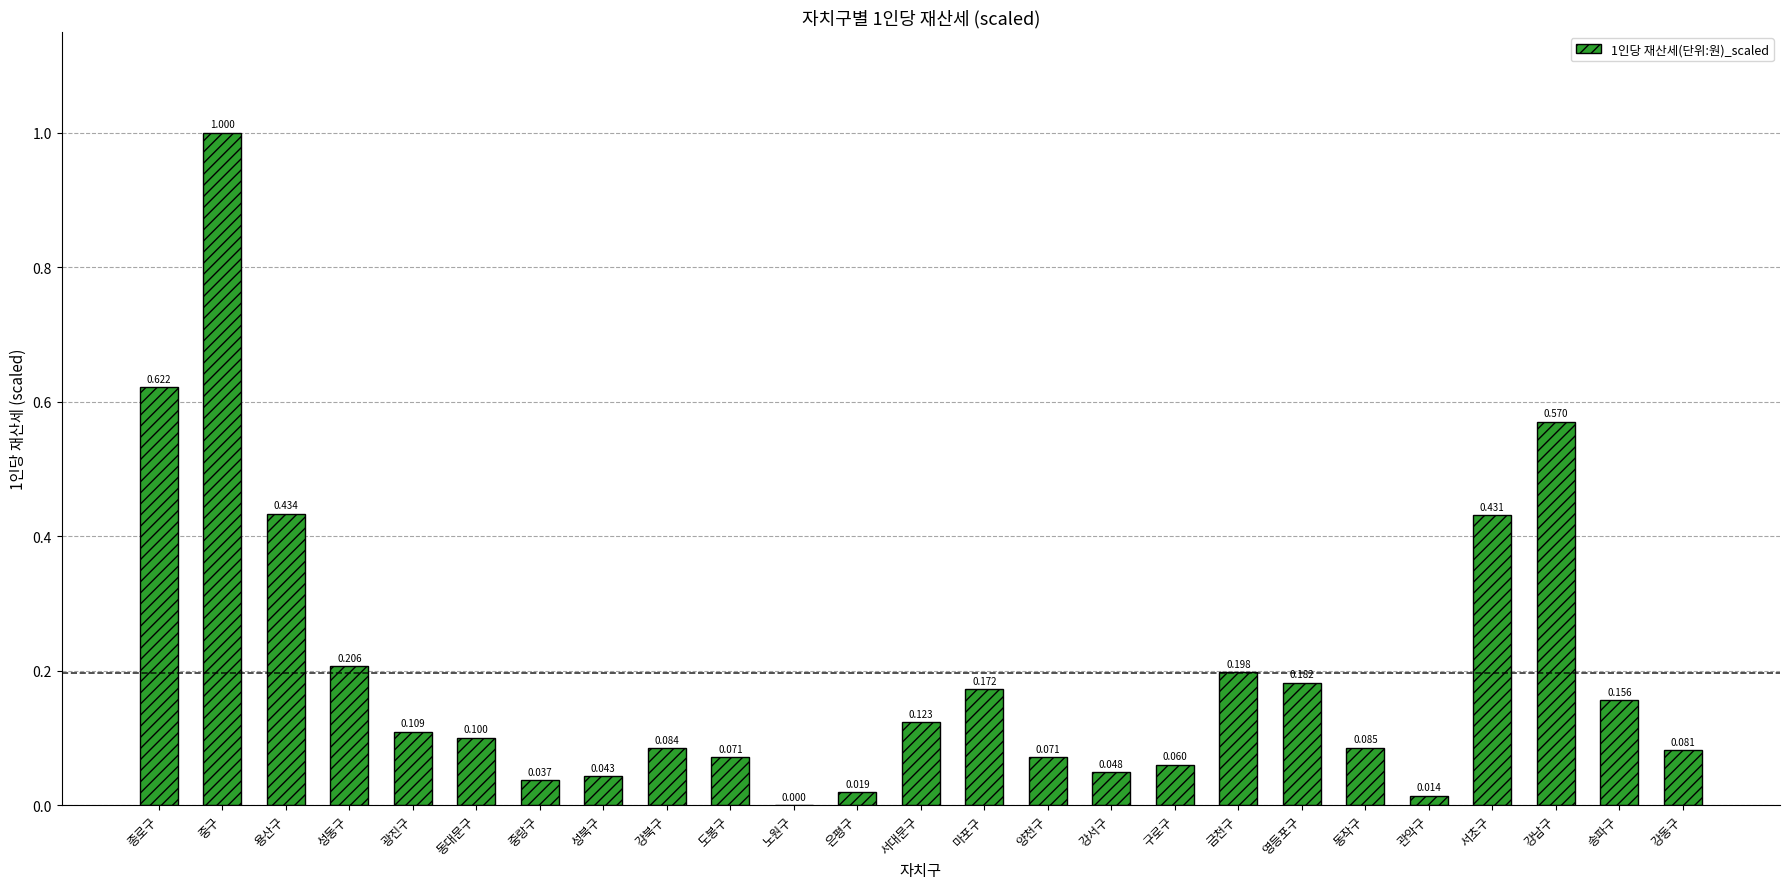

At which category does the chart reach its peak across all series?

중구